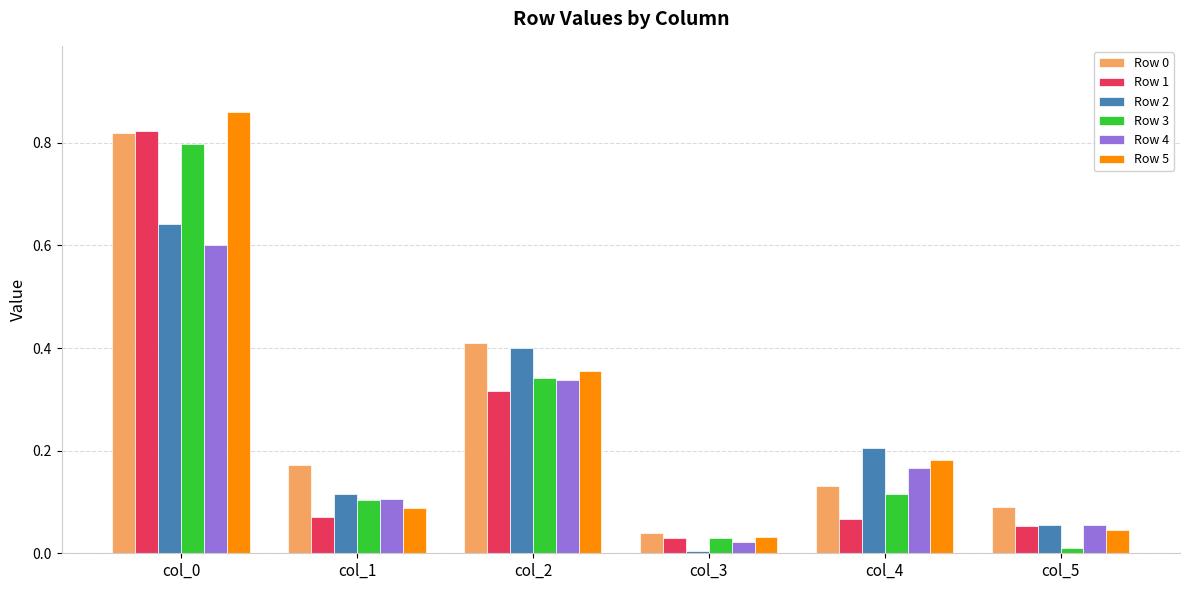

What is the sum of all Row 4 values?

1.3